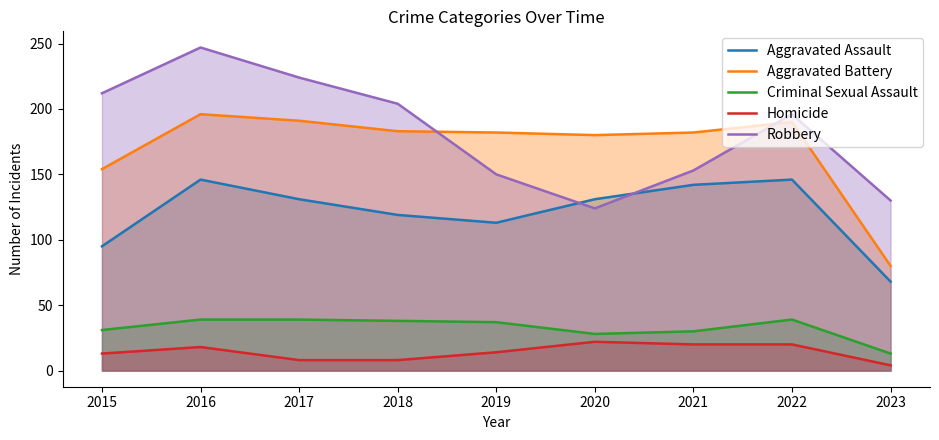

How many values in the Aggravated Assault series exceed 131?

3